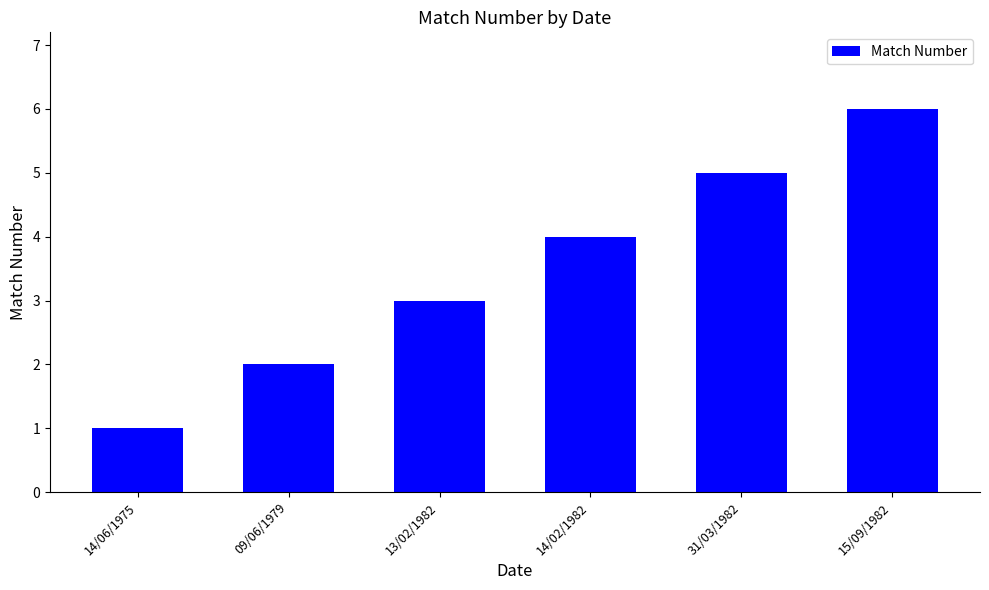

What is the difference between the values at 31/03/1982 and 09/06/1979?

3